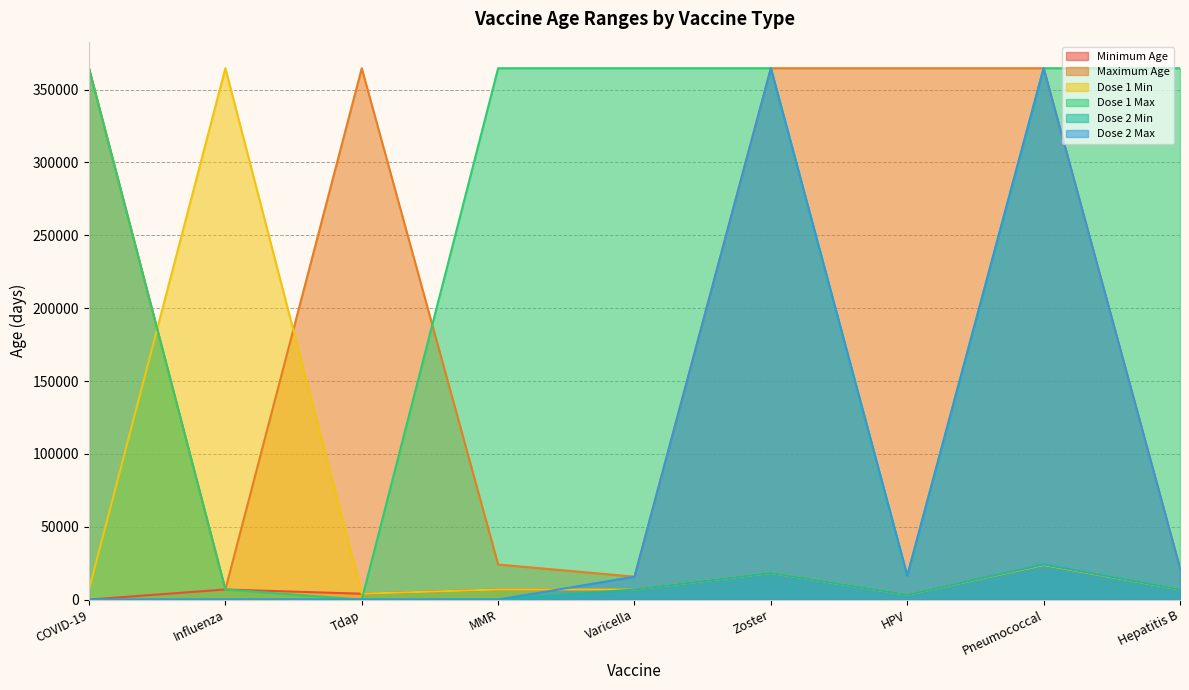

Reading left to right, transcribe all the data shown in this chart.

Minimum Age: 0	6935	4015	6935	6935	18250	3285	23725	6935
Maximum Age: 364635	6935	364635	24090	15695	364635	364635	364635	21535
Dose 1 Min: 6935	364635	4015	6935	6935	18250	3285	23725	6935
Dose 1 Max: 364635	6935	0	364635	364635	364635	16425	364635	364635
Dose 2 Min: 0	0	0	0	6935	18250	3285	24090	6935
Dose 2 Max: 0	0	0	0	15695	364635	16425	364635	21535